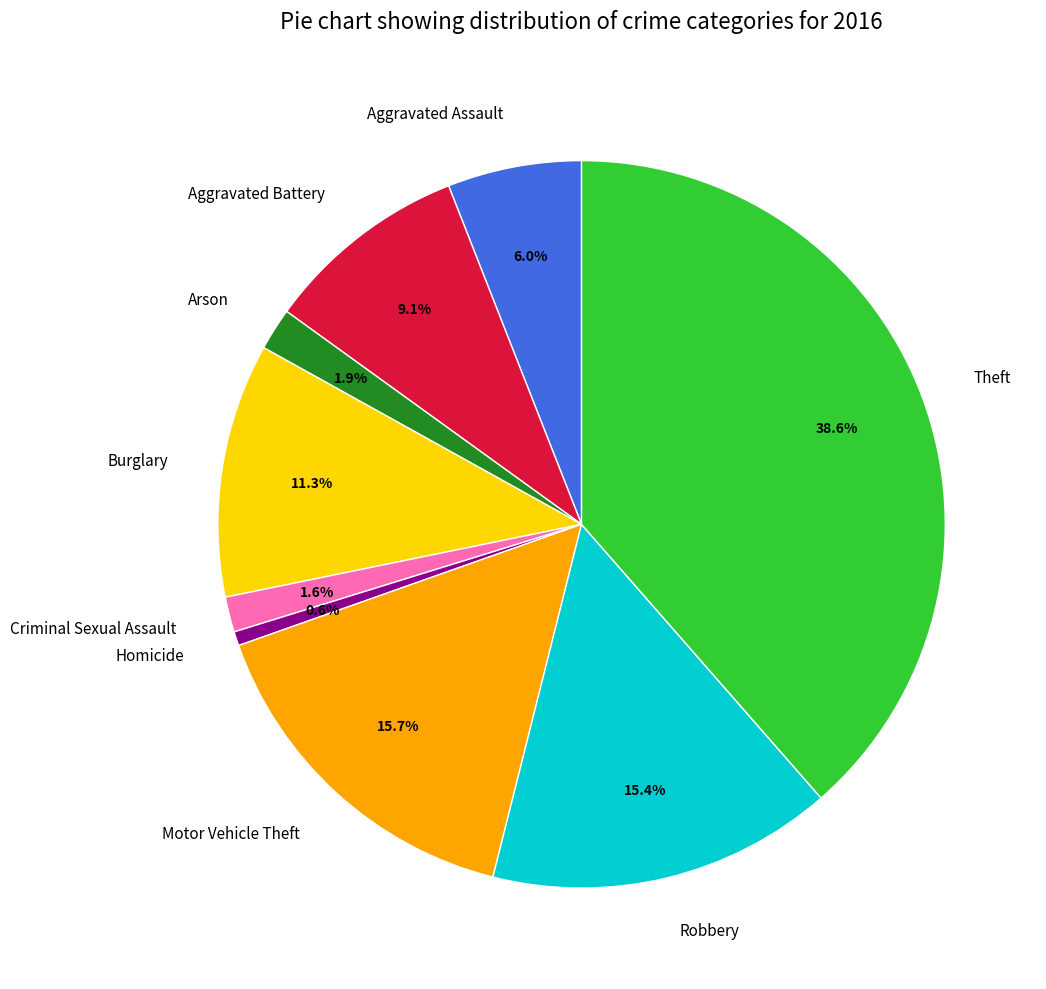

Is Aggravated Battery the majority of the pie?

No